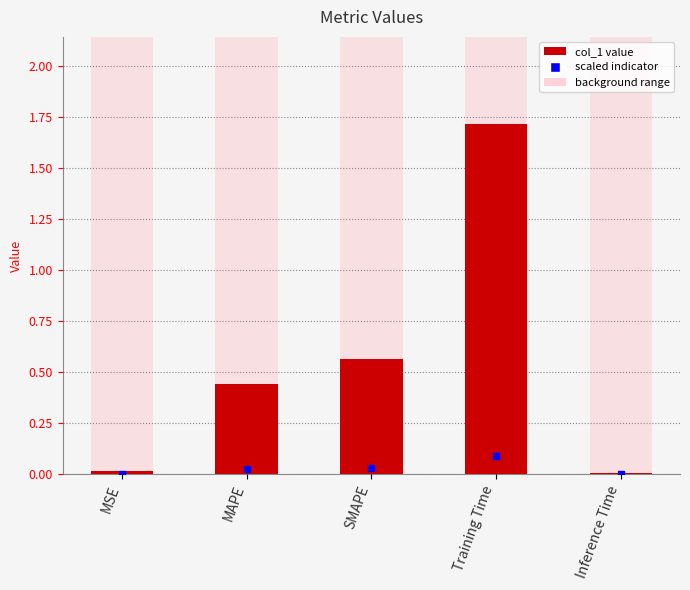

What is the difference between the values at MSE and Training Time?

1.7